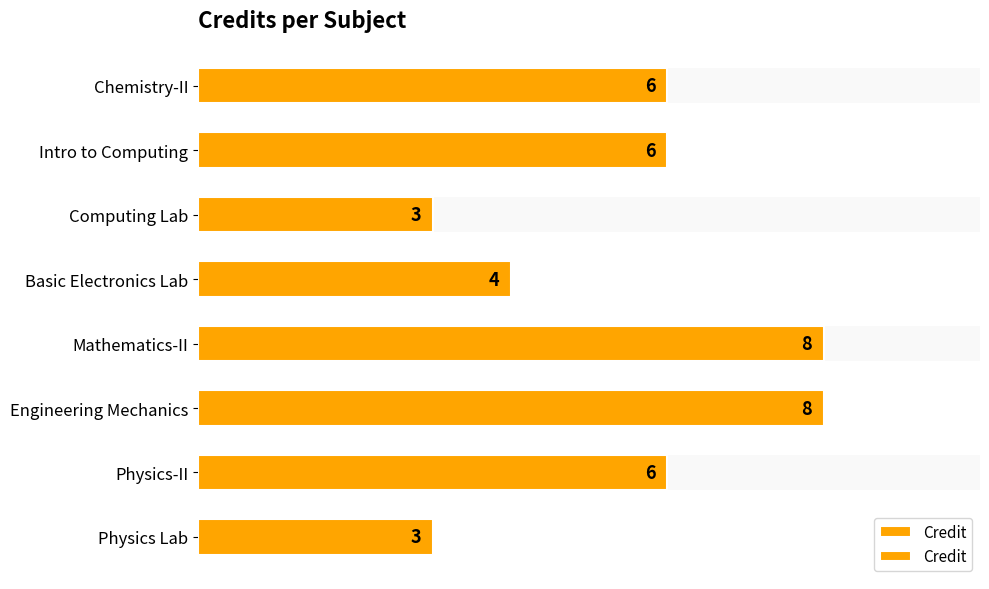

The chart shows a value of 2 at Chemistry-II. True or false?

False